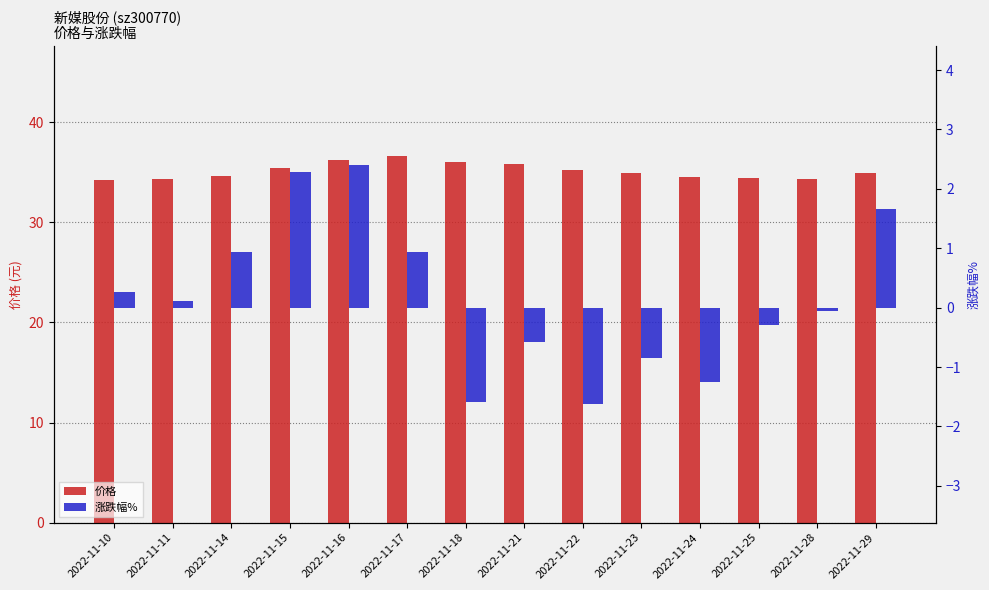

Is the value of 价格 at 2022-11-25 greater than the value of 涨跌幅% at 2022-11-14?

Yes